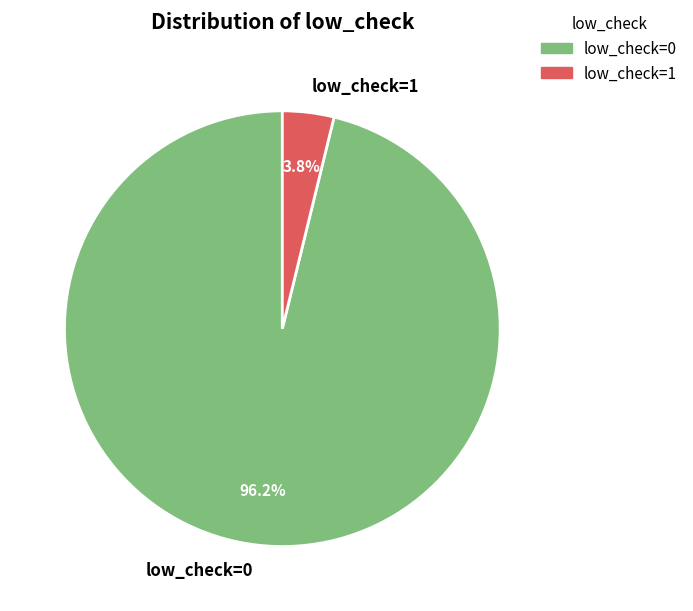

Rank the categories by value from highest to lowest.

low_check=0, low_check=1